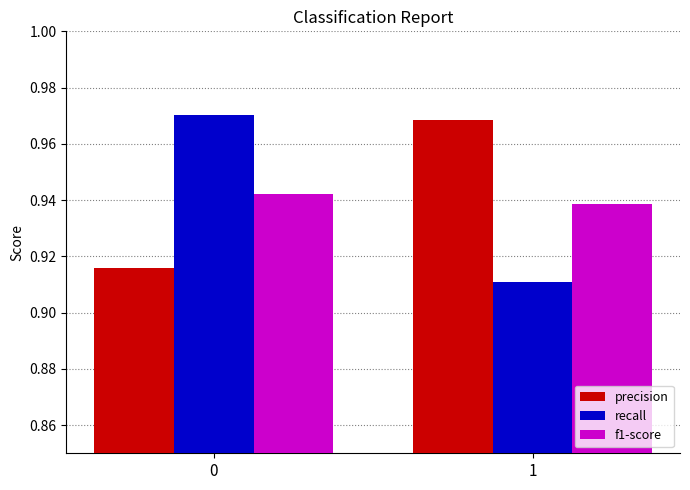

At how many categories does at least one series exceed 0?

2